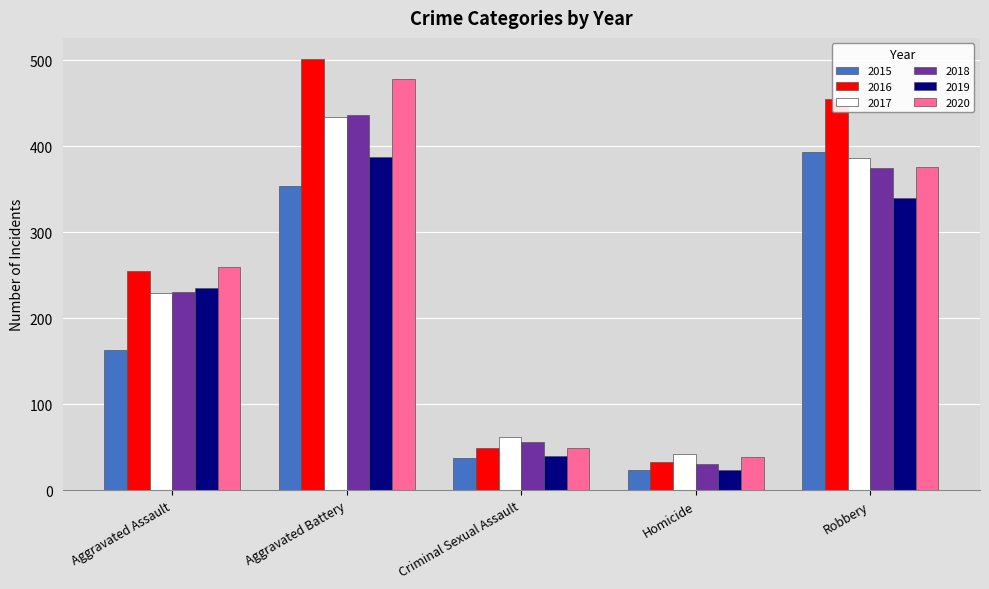

Which series has the largest total across all categories?

2016